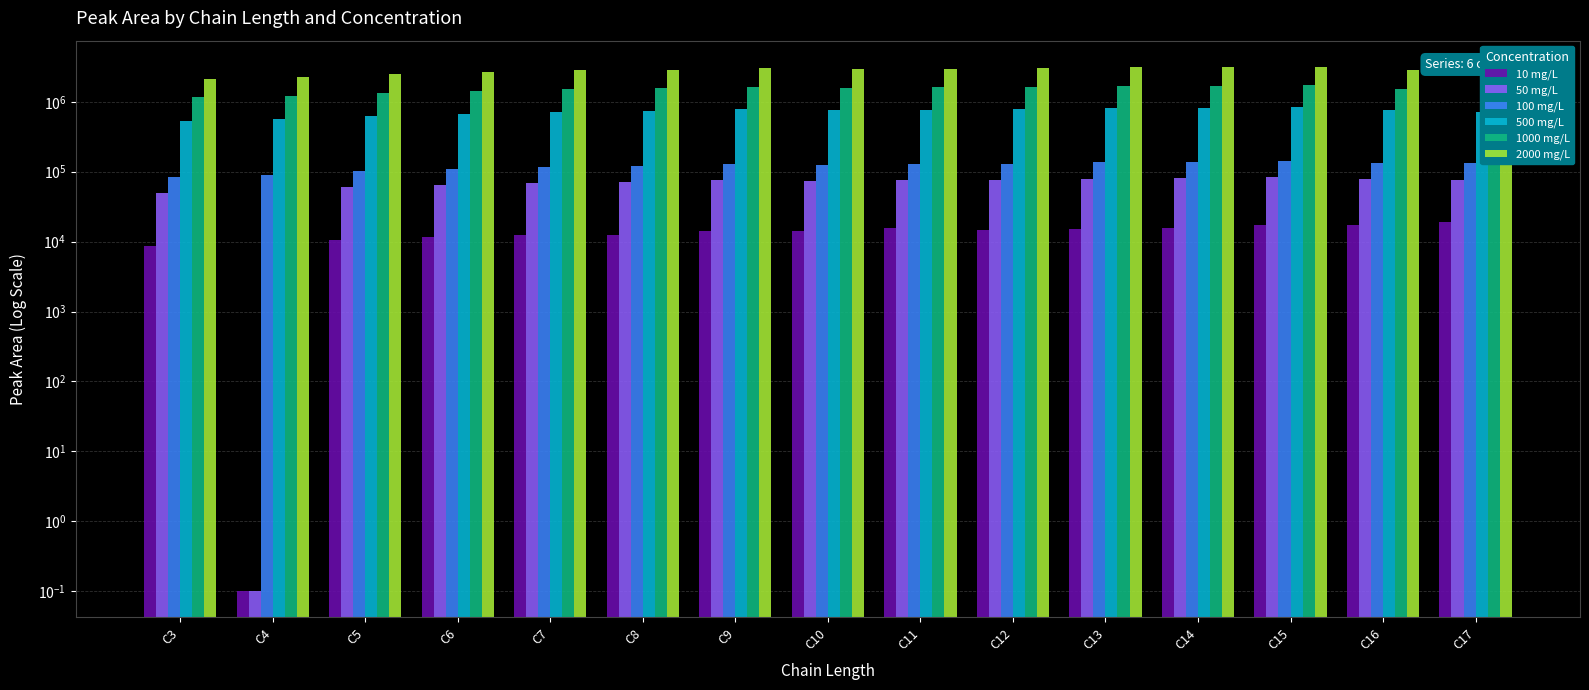

At how many categories does at least one series exceed 661346?

15